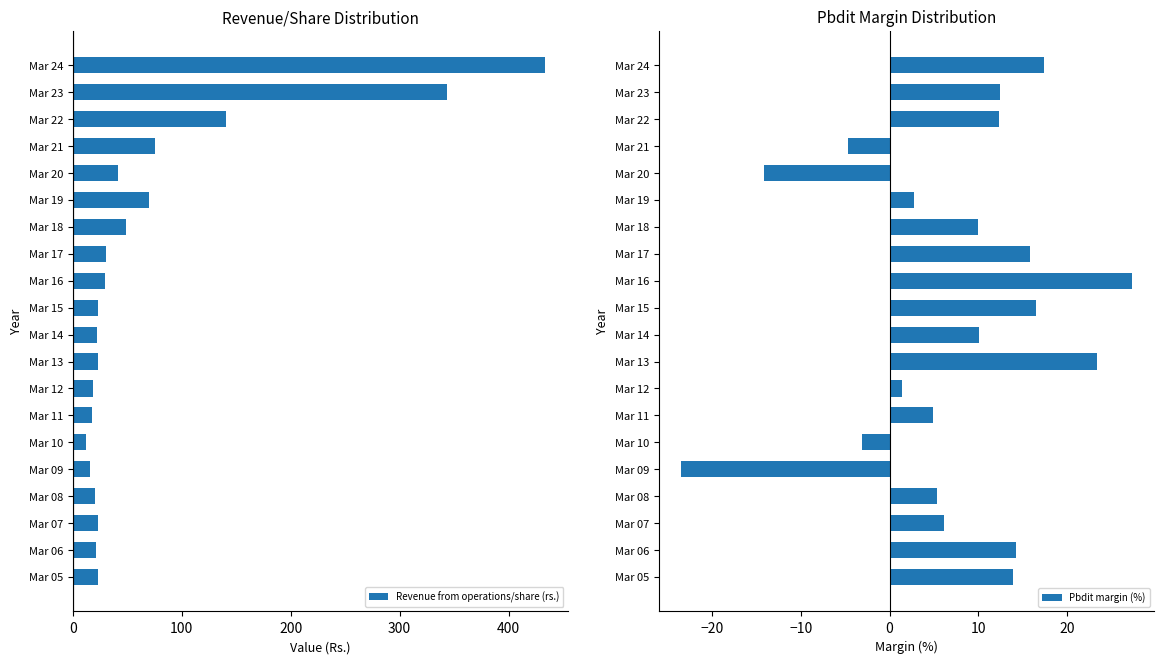

At which label is Revenue from operations/share (rs.) closest to 222?

Mar 22